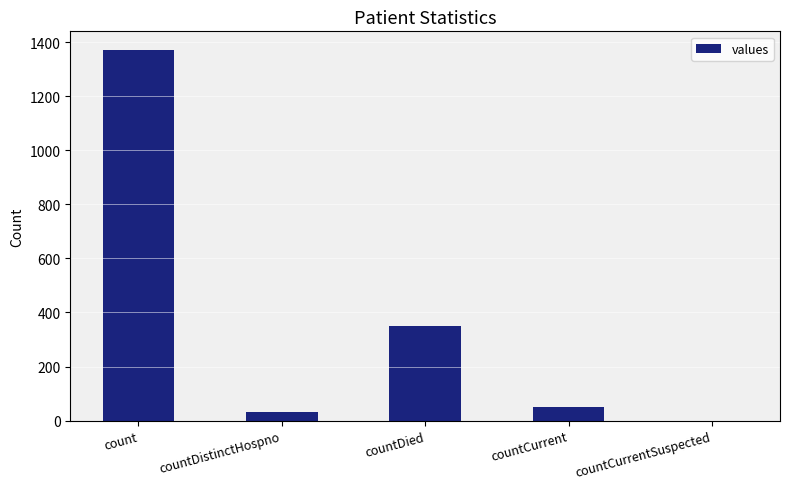

What is the sum of the values at count and countDied?

1720